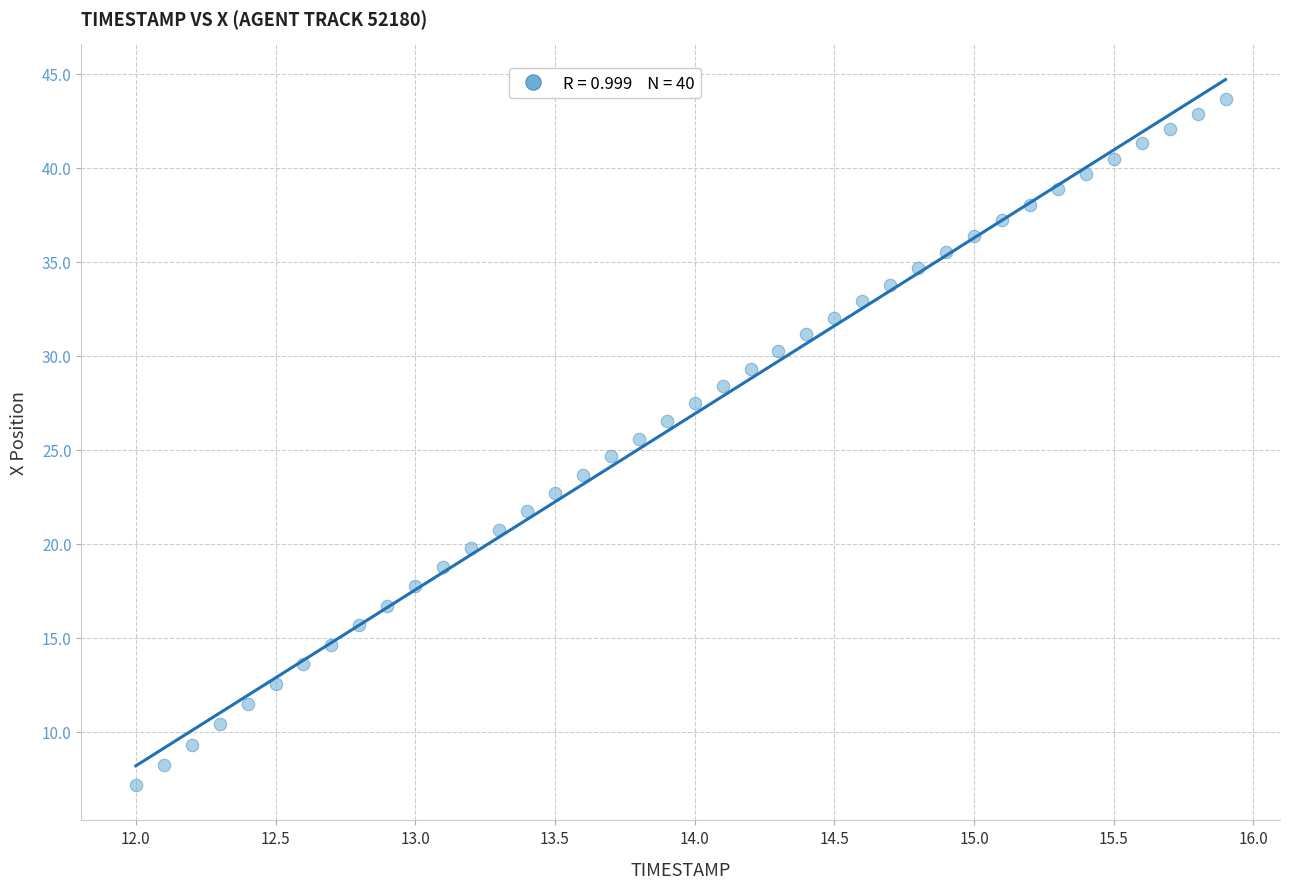

What is the range of Y values (max minus min)?

36.5